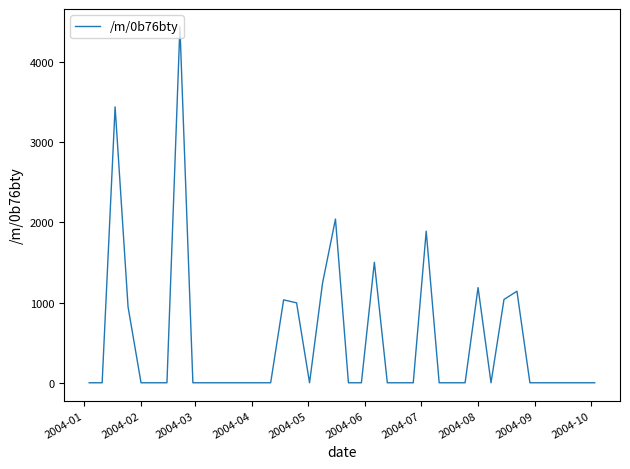

What is the greatest value displayed?

4435.7